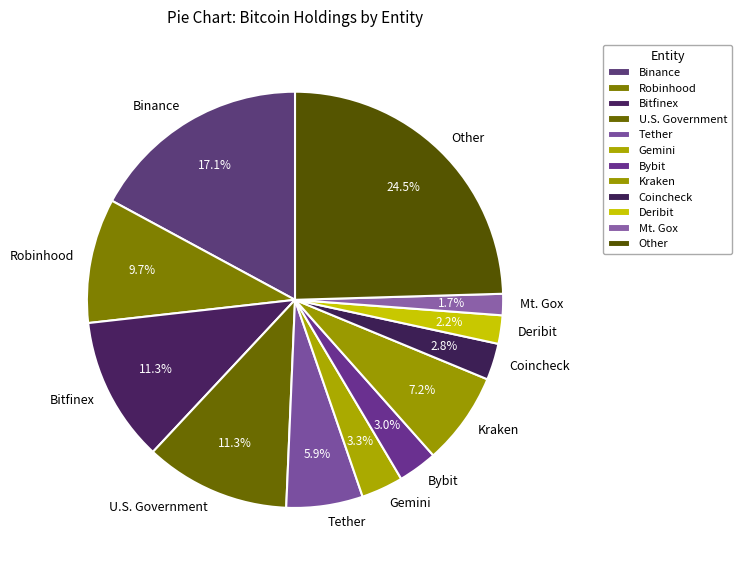

How many segments does this pie chart have?

12